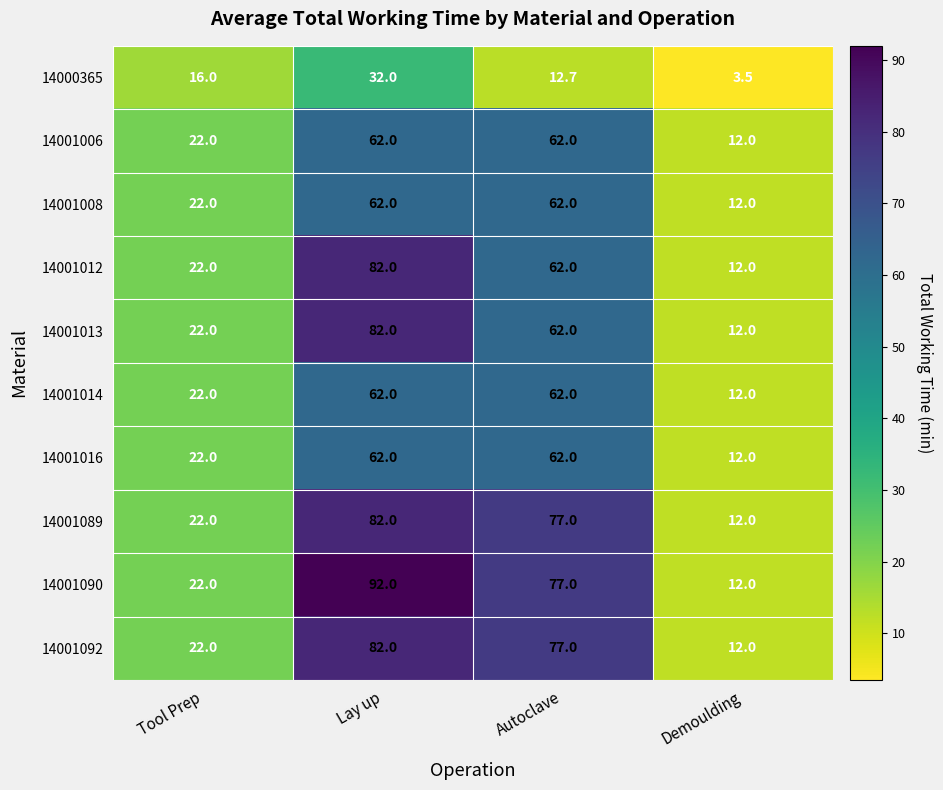

How many categories are shown in the chart?

4